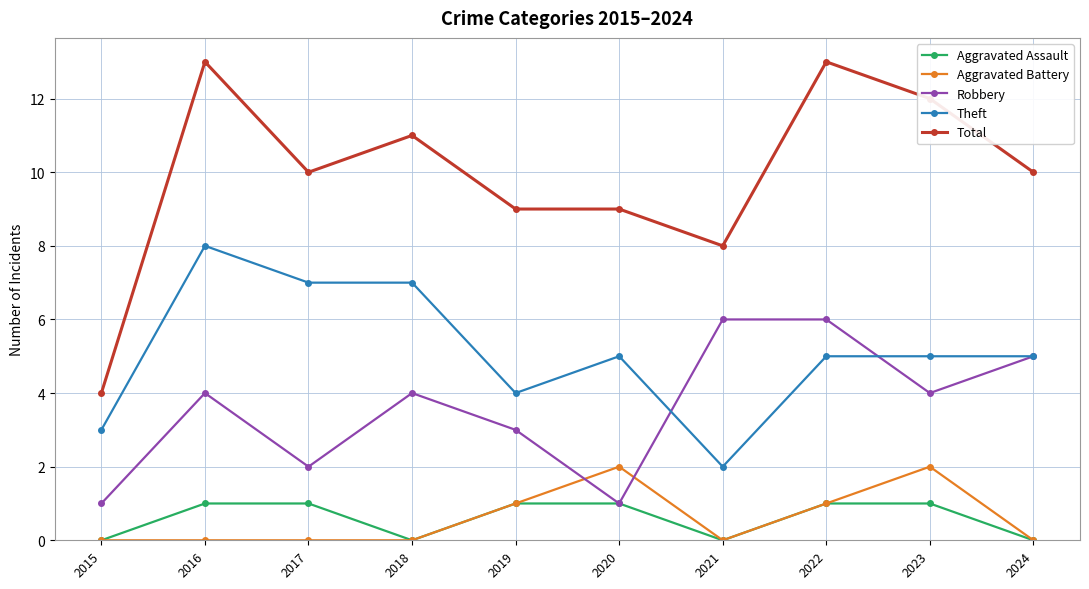

What is the difference between the highest and lowest values at 2016?

13